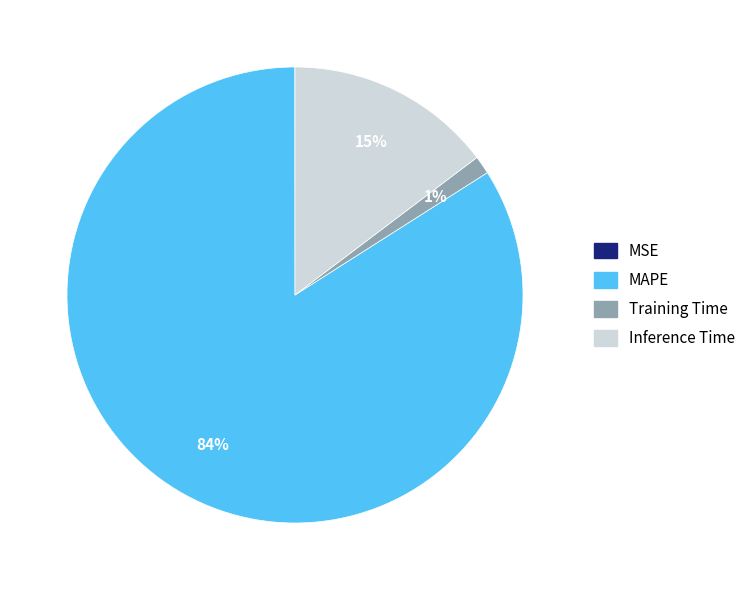

Is there any slice that represents more than half of the pie?

Yes